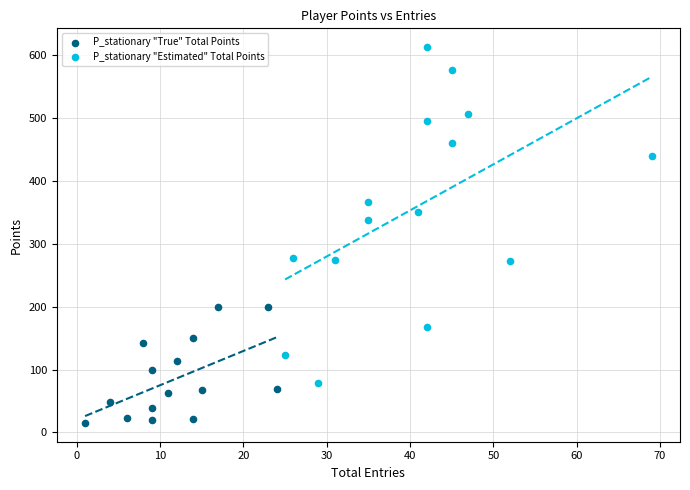

Which series has the widest spread of Y values?

P_stationary "Estimated" Total Points